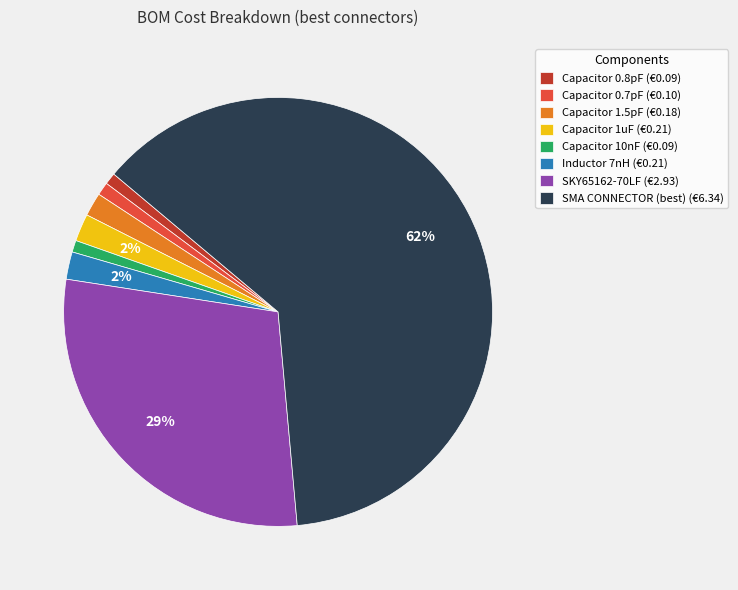

Count the number of slices in the pie.

8